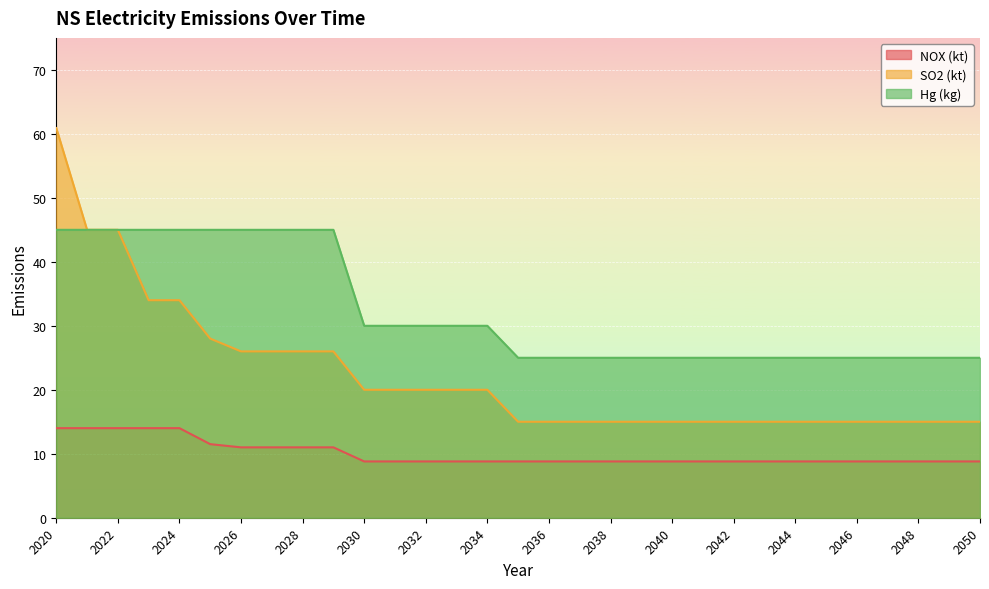

True or false: NOX (kt) and Hg (kg) cross at least once.

False